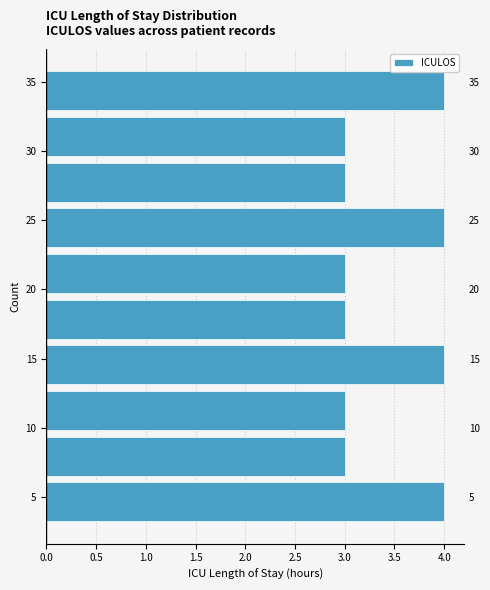

What is the length of the bar covering 12.9 to 16.2 on the y-axis? Neither the bar edges nor the lengths are printed on the chart, so give them approximately, as read against the axes.

4